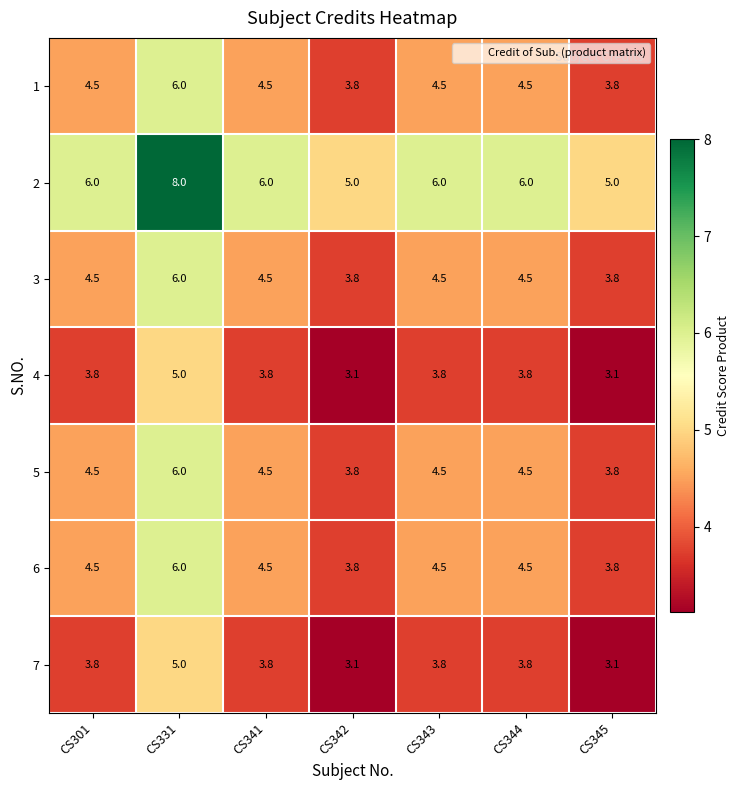

What is the sum of the 3 values at CS345 and CS341?

8.3